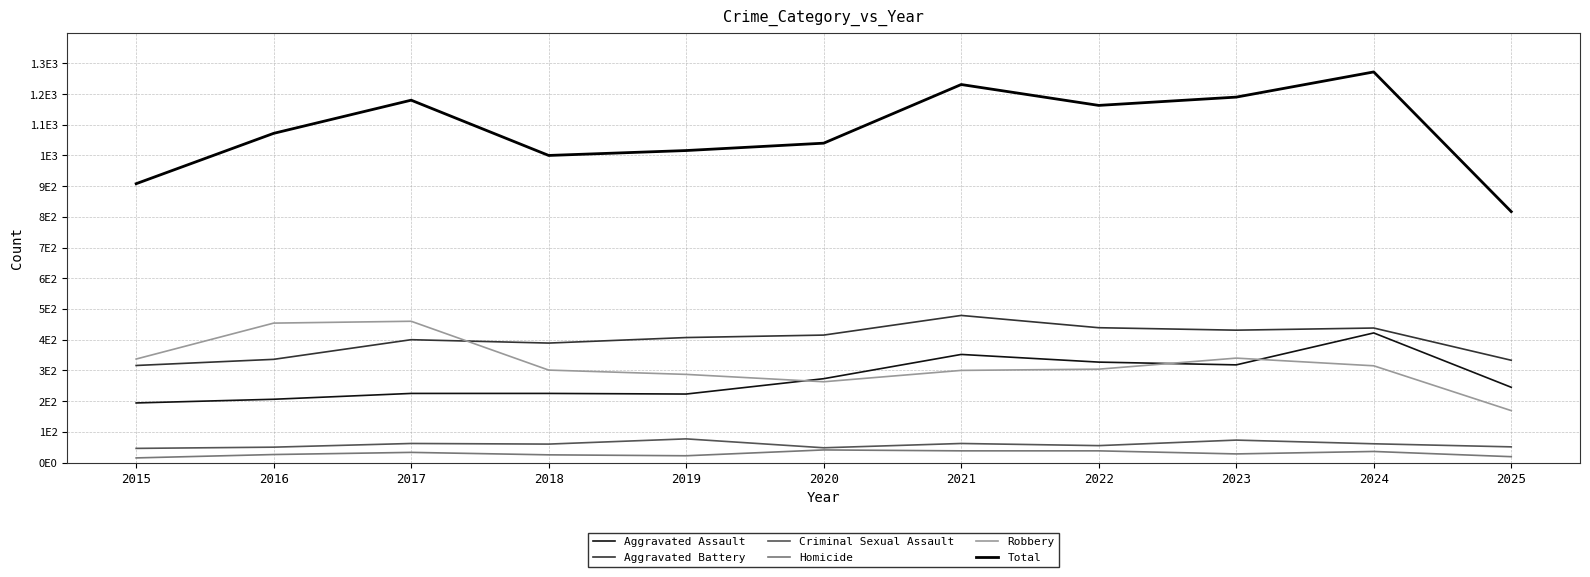

Is this an area chart (filled region under the line)?

No